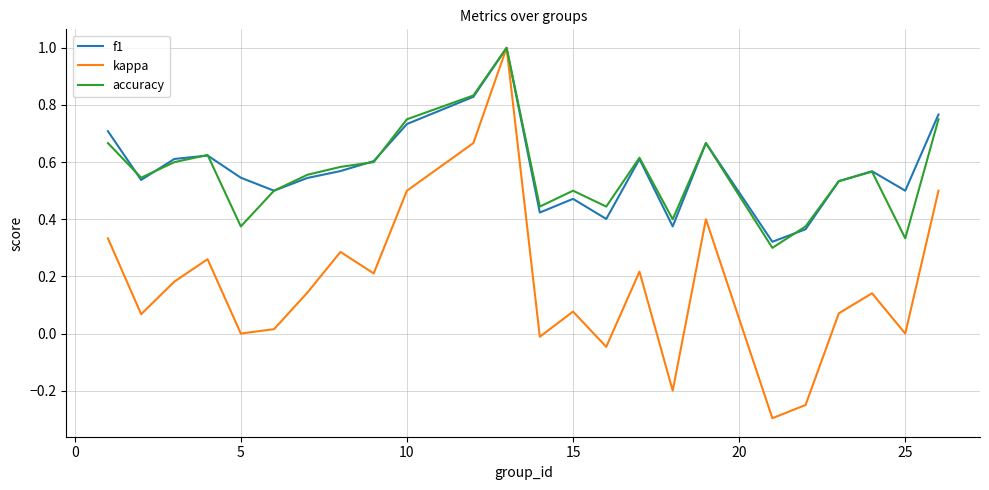

Count the f1 values in the range 0 to 1.

24